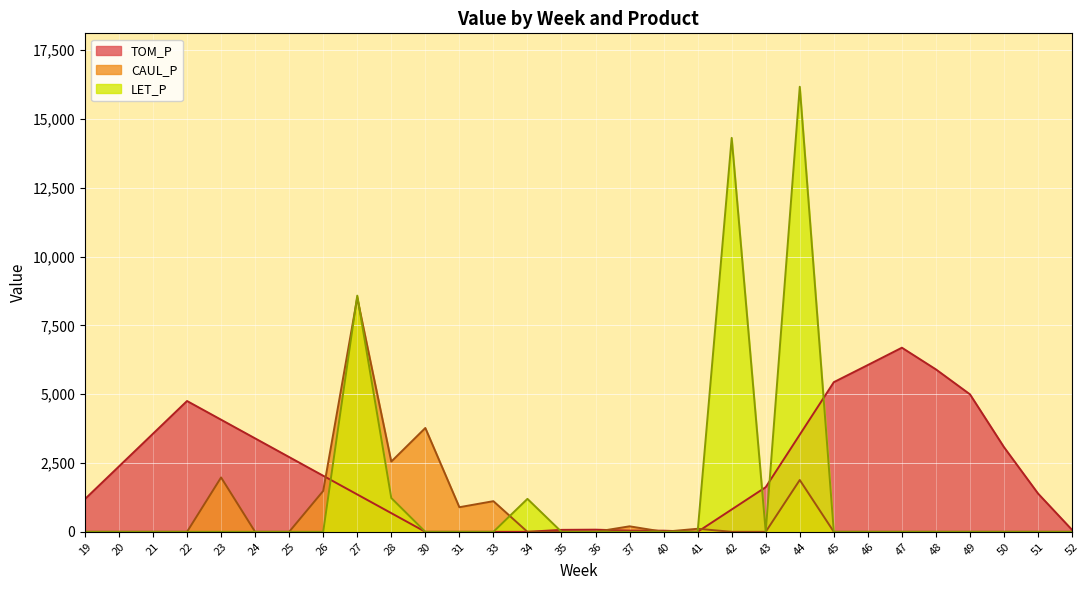

How many lines are shown in the chart?

3